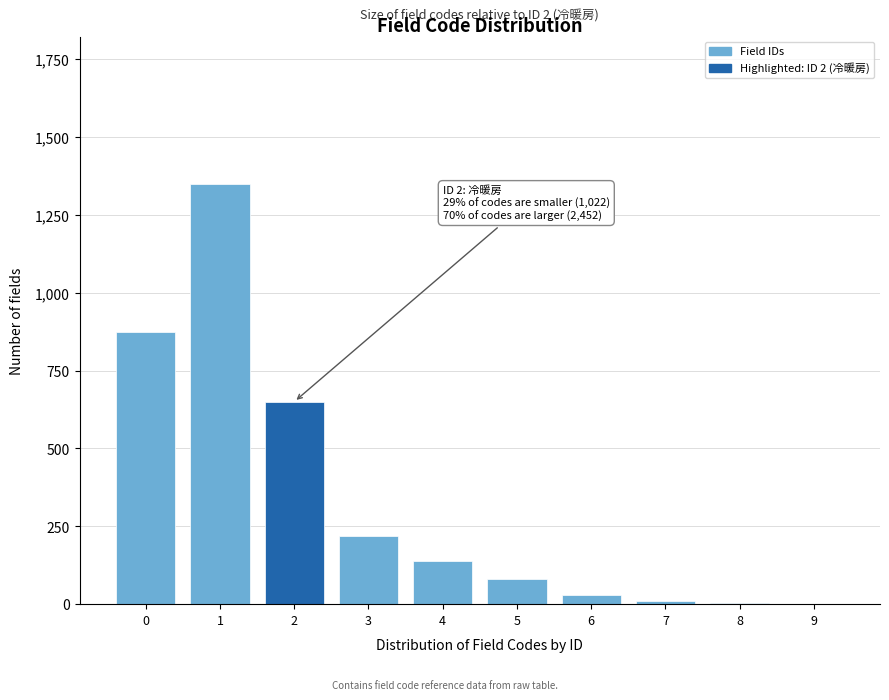

What is the sum of all values?

3362